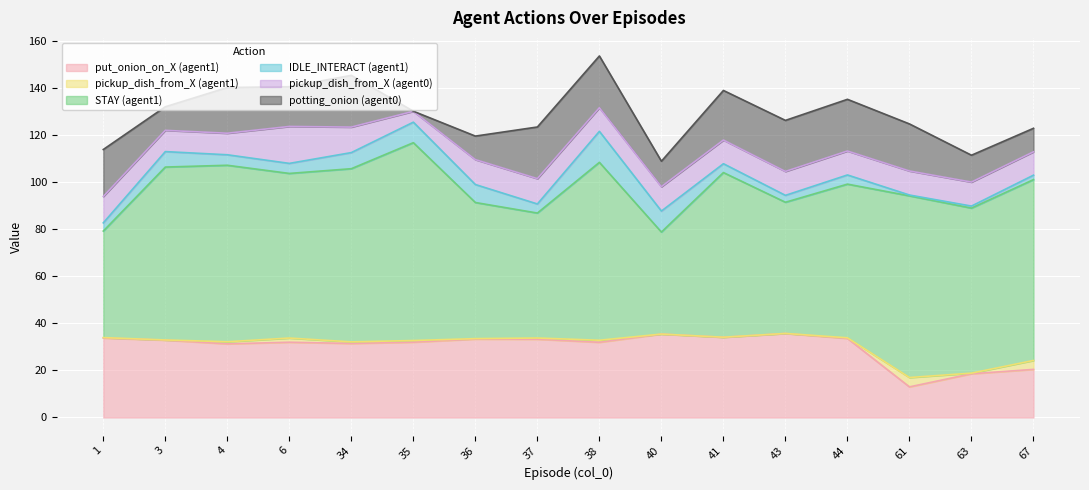

At how many categories does at least one series exceed 23?

16